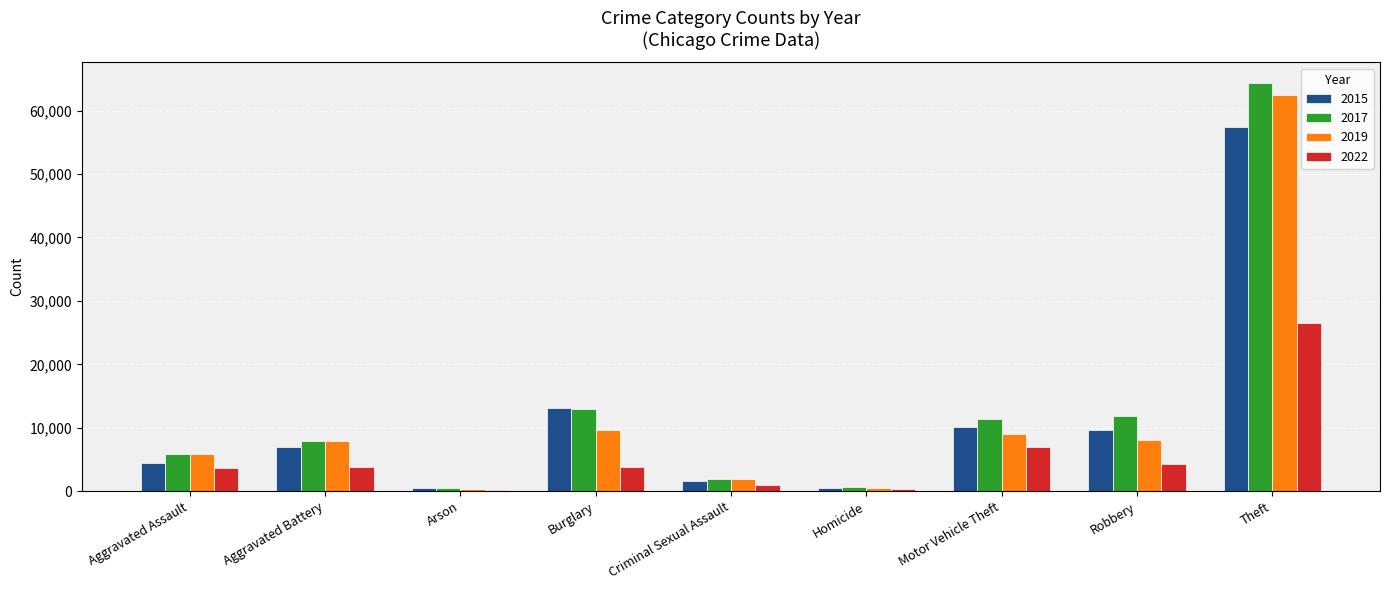

What is the greatest value displayed?

64380